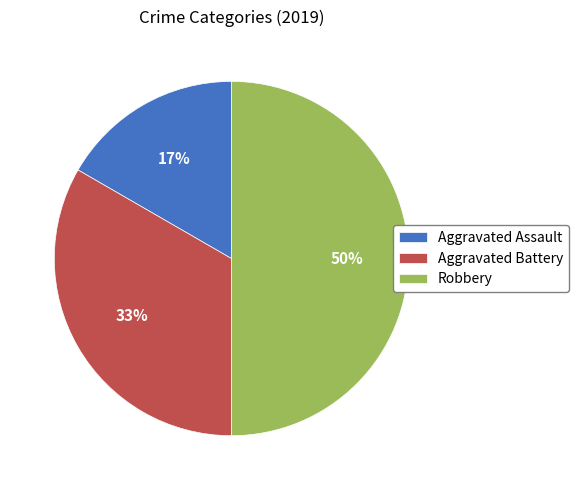

Does Aggravated Battery account for over 50% of the chart?

No